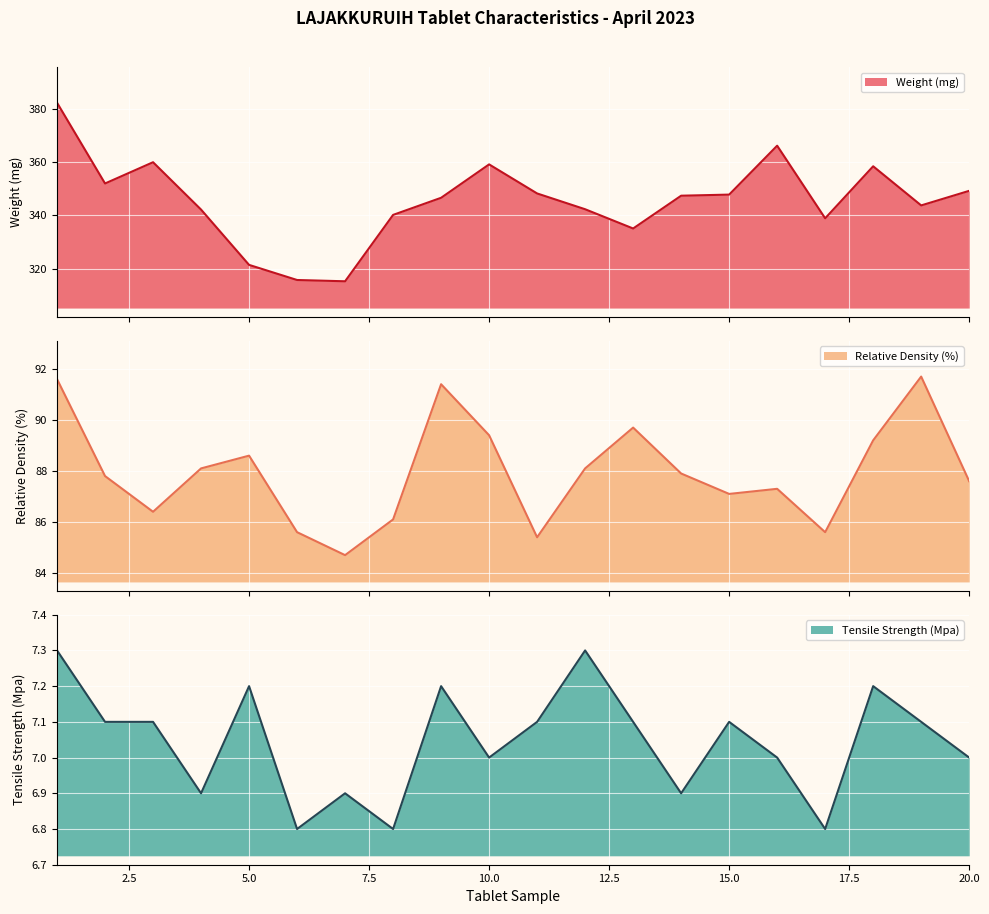

How many lines are shown in the chart?

3